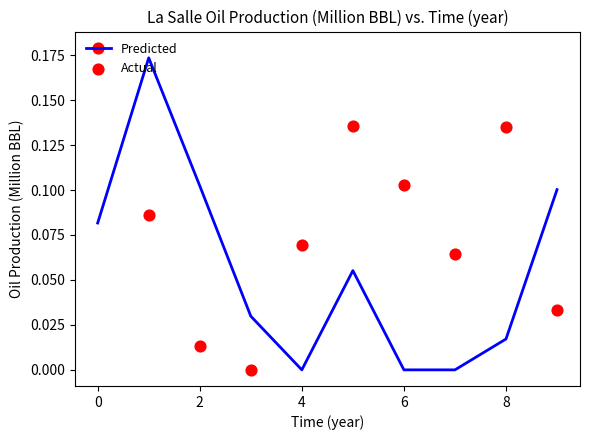

The value of Predicted at 0 is 0.0. True or false?

False